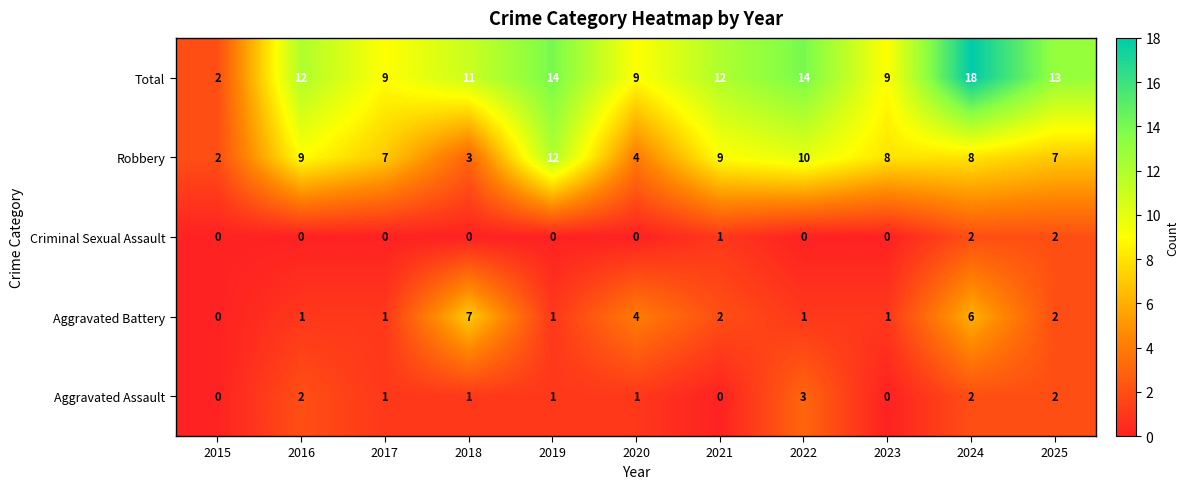

True or false: Robbery has a value of 12 at 2019.

True